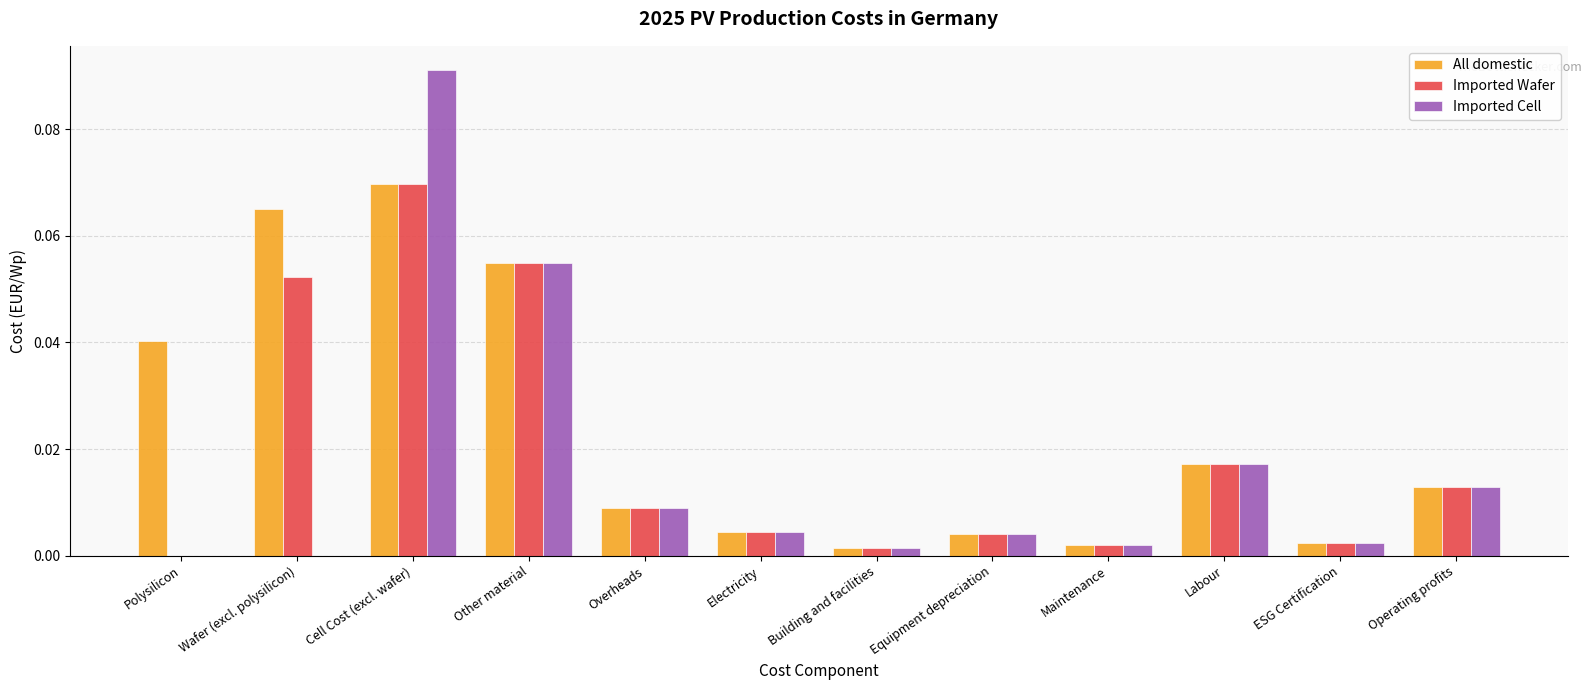

True or false: Imported Wafer has a value of 0.0 at Equipment depreciation.

True